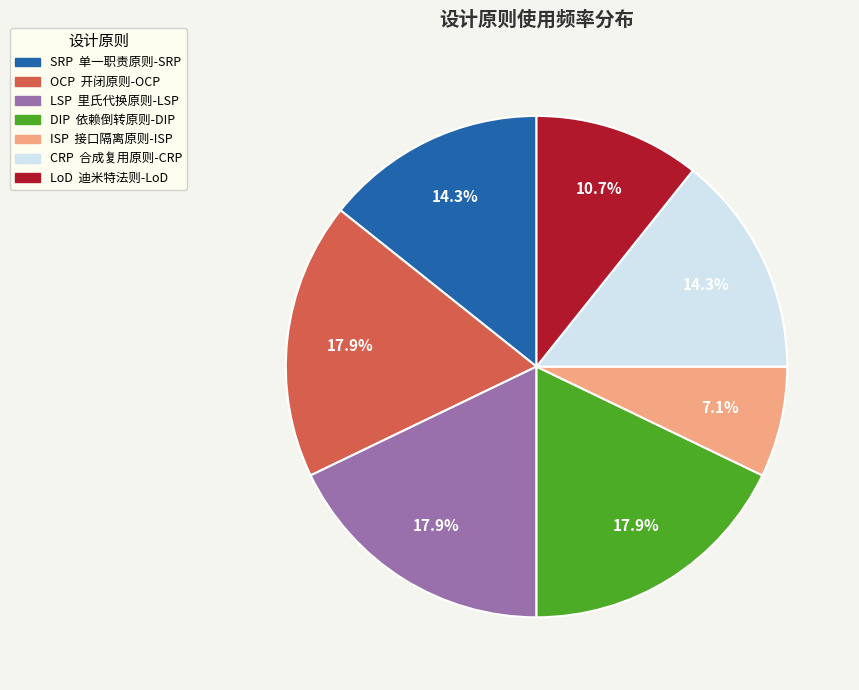

Count the number of slices in the pie.

7